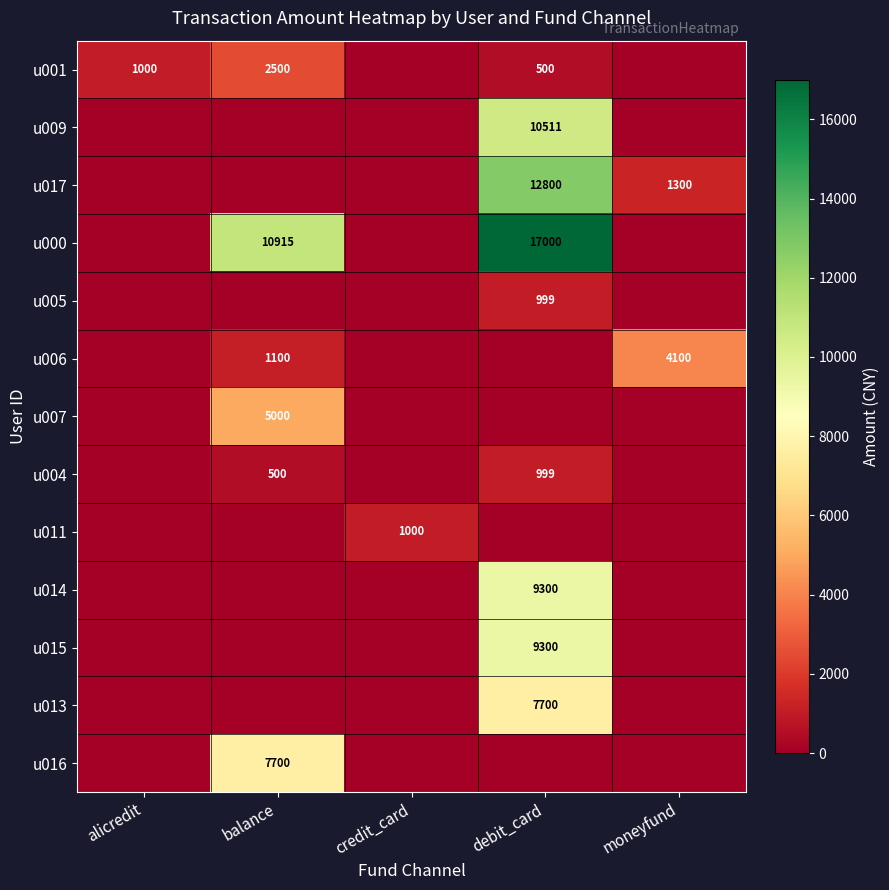

True or false: u013 has a value of 7700 at debit_card.

True